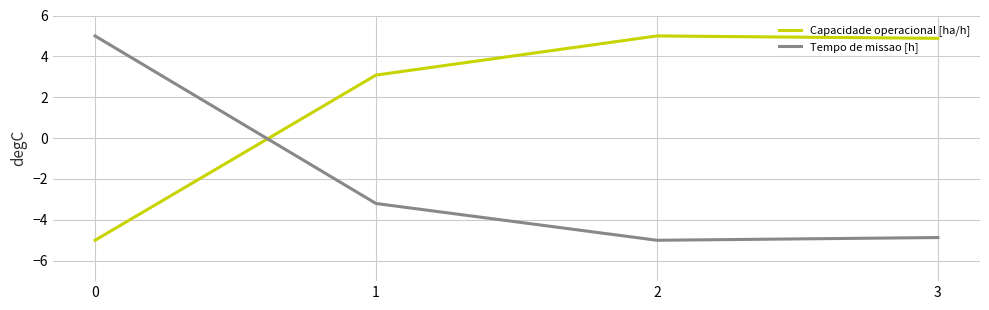

Rank the categories by Tempo de missao [h] value from lowest to highest.

2, 3, 1, 0